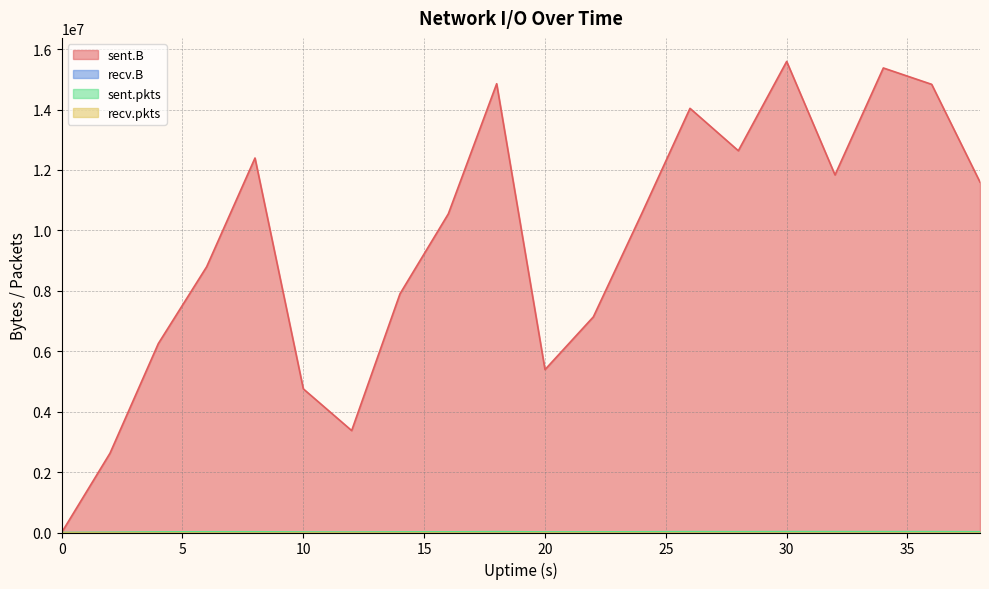

What is the difference between the sent.B values at 0 and 22?

7136926